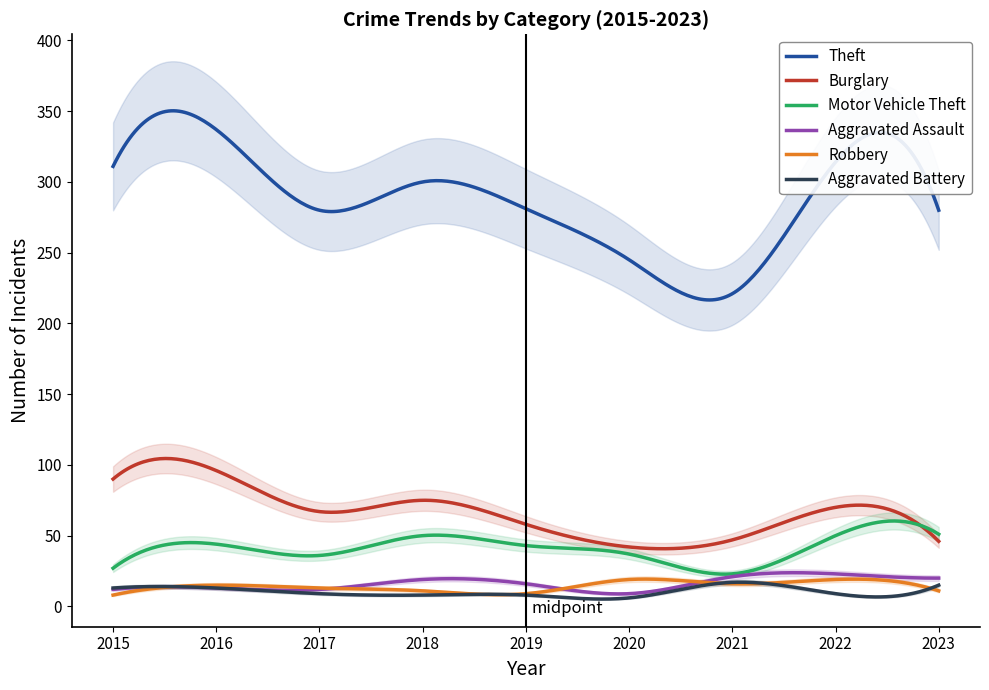

Between 2018 and 2019, which is larger?

2018